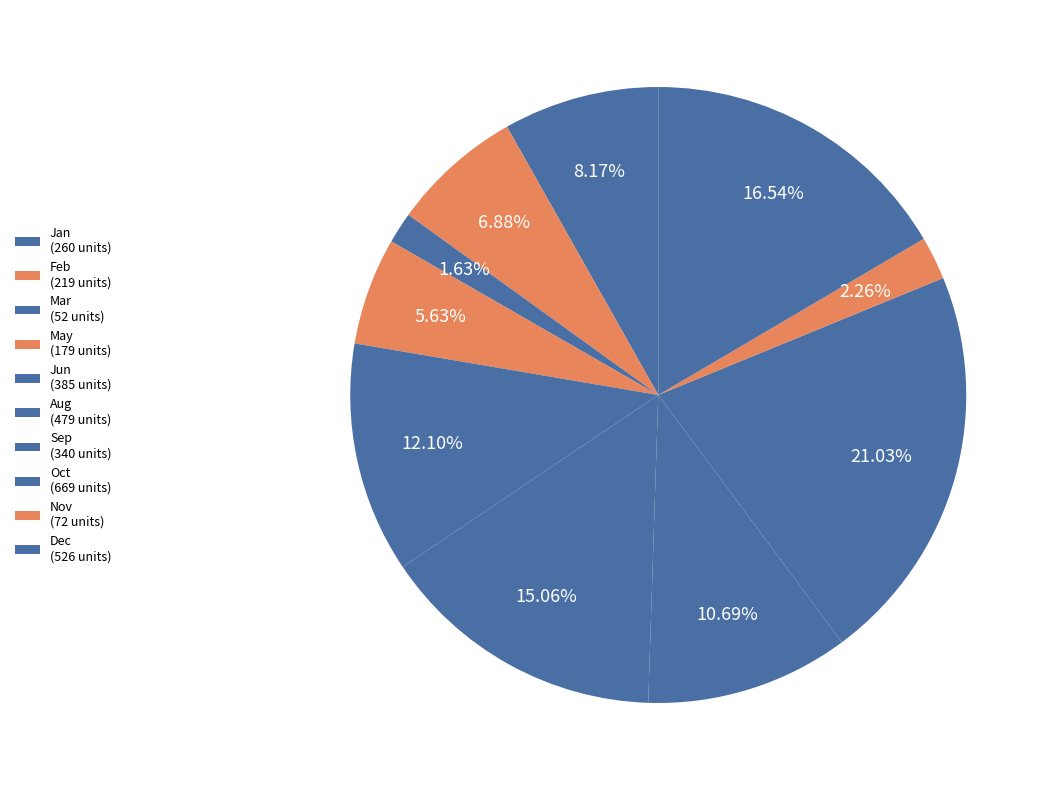

What percentage is the Nov slice, to the nearest percent?

2%